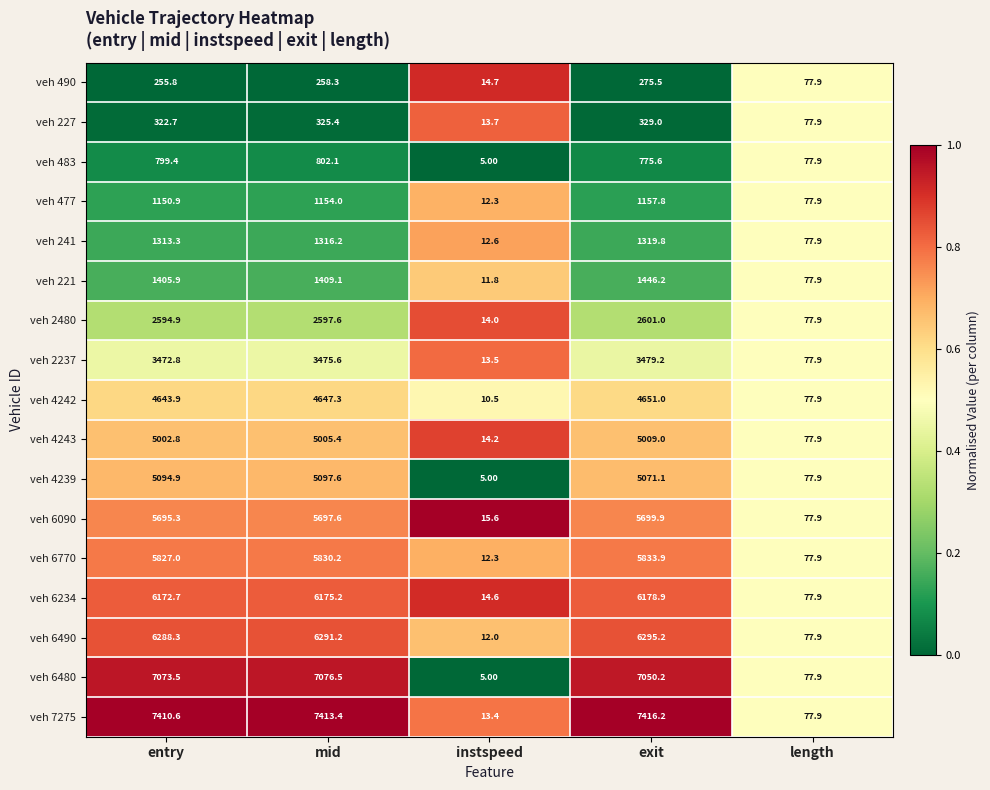

Where is veh 2237 nearest to the value 1746?

length